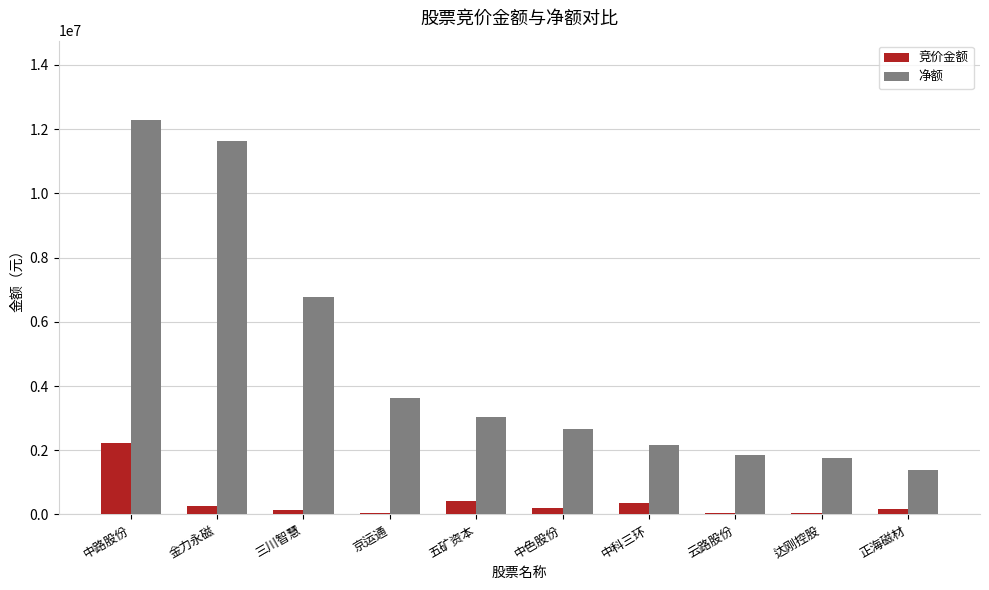

What is the maximum value for 竞价金额?

2231690